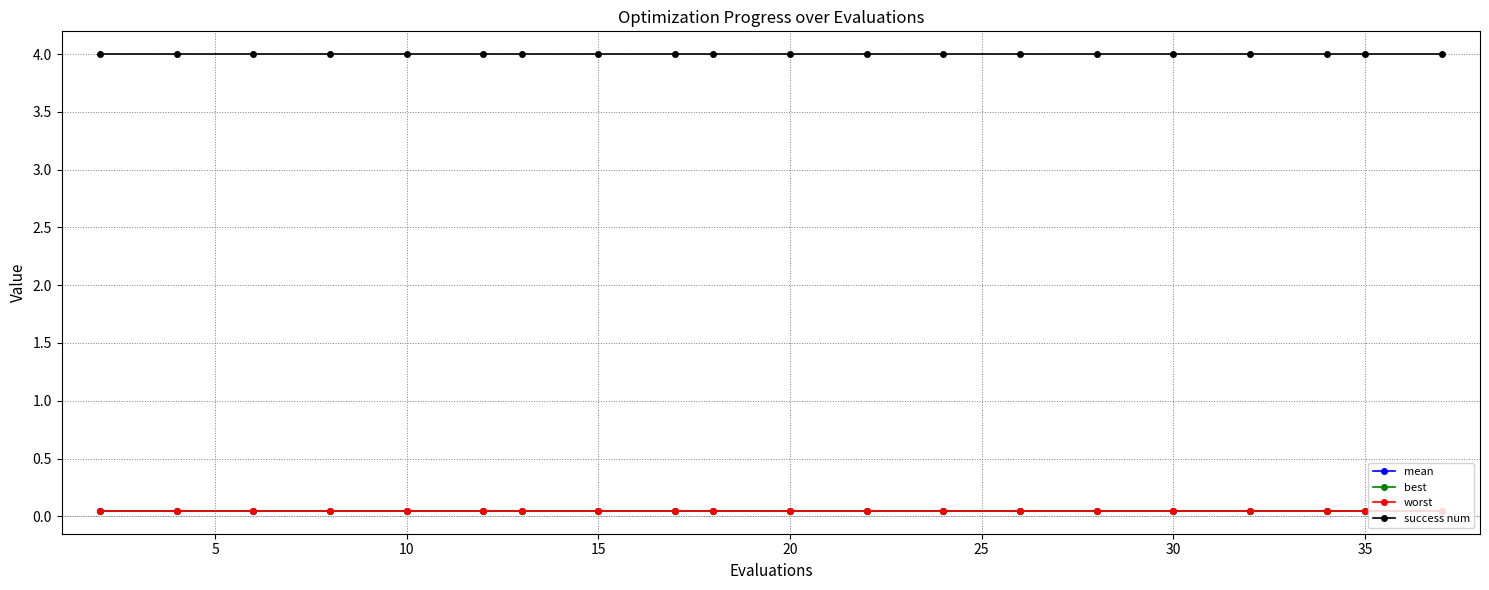

True or false: mean and success num cross at least once.

False